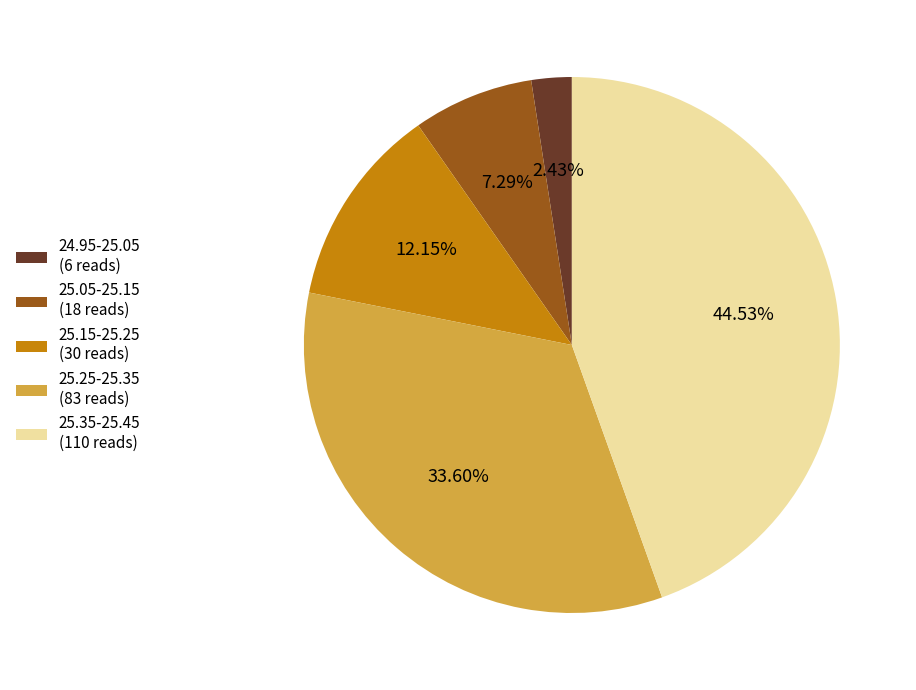

Is there a majority slice in this chart?

No